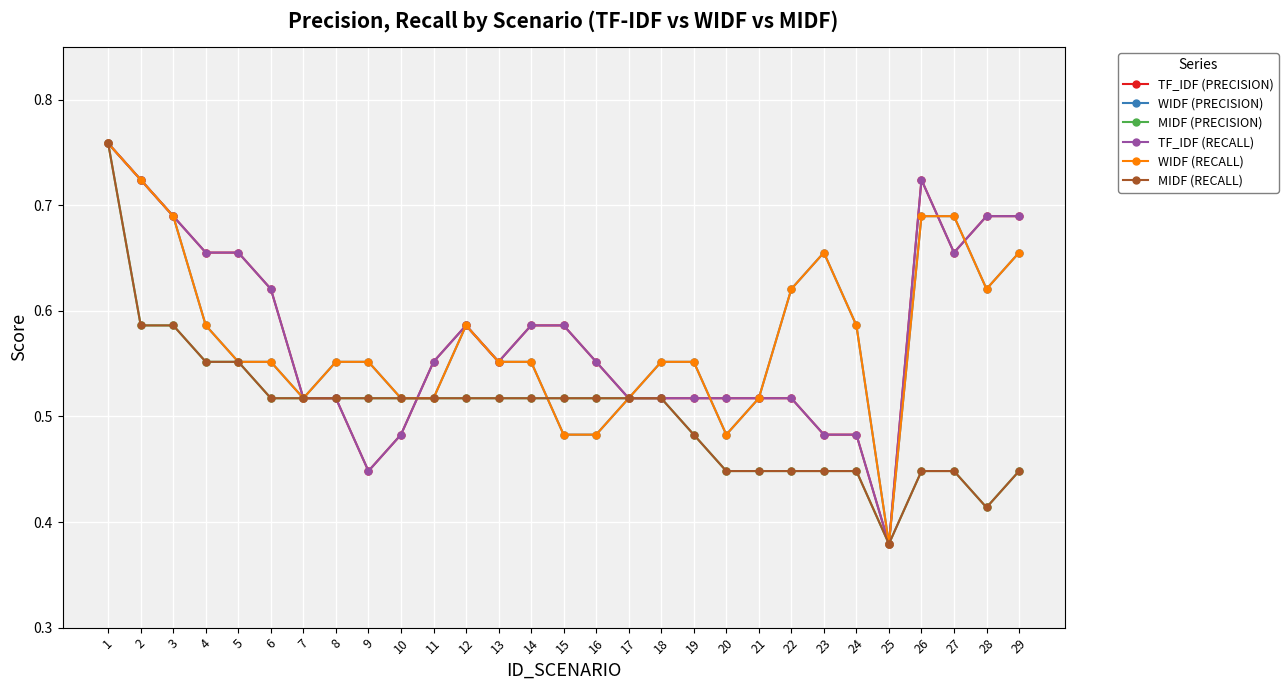

At 12, list the series in order from largest to smallest.

TF_IDF (PRECISION), WIDF (PRECISION), TF_IDF (RECALL), WIDF (RECALL), MIDF (PRECISION), MIDF (RECALL)